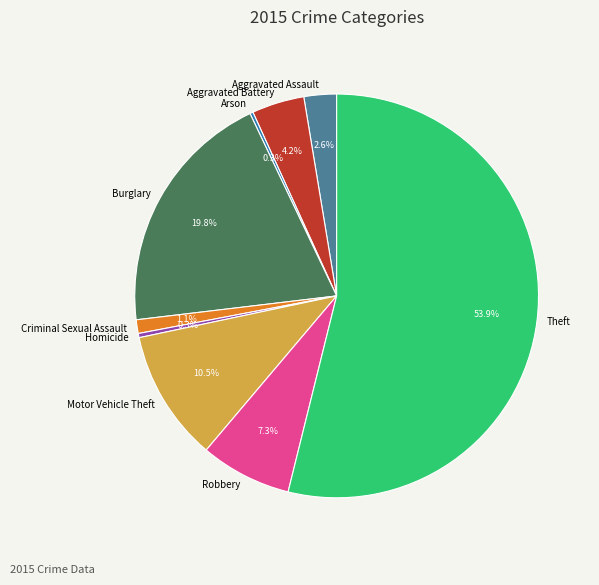

What percentage is the Robbery slice, to the nearest percent?

7%